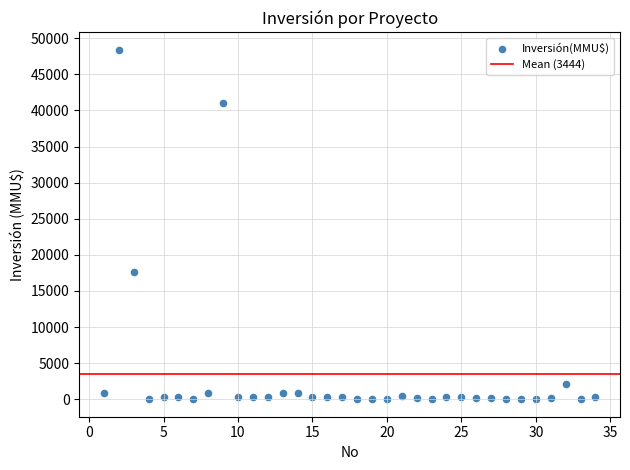

What Y value in the scatter plot is closest to 24192?

17668